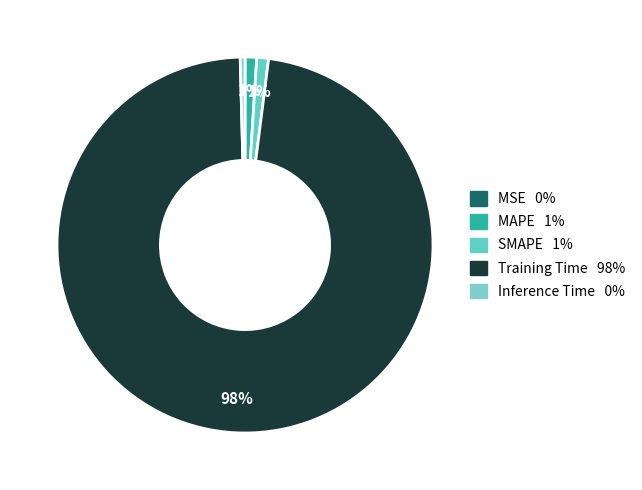

Which slice is the largest?

Training Time